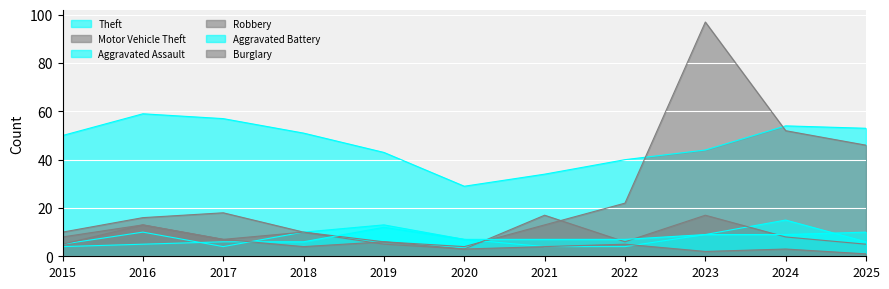

The Aggravated Assault series shows 13 at 2020. True or false?

False